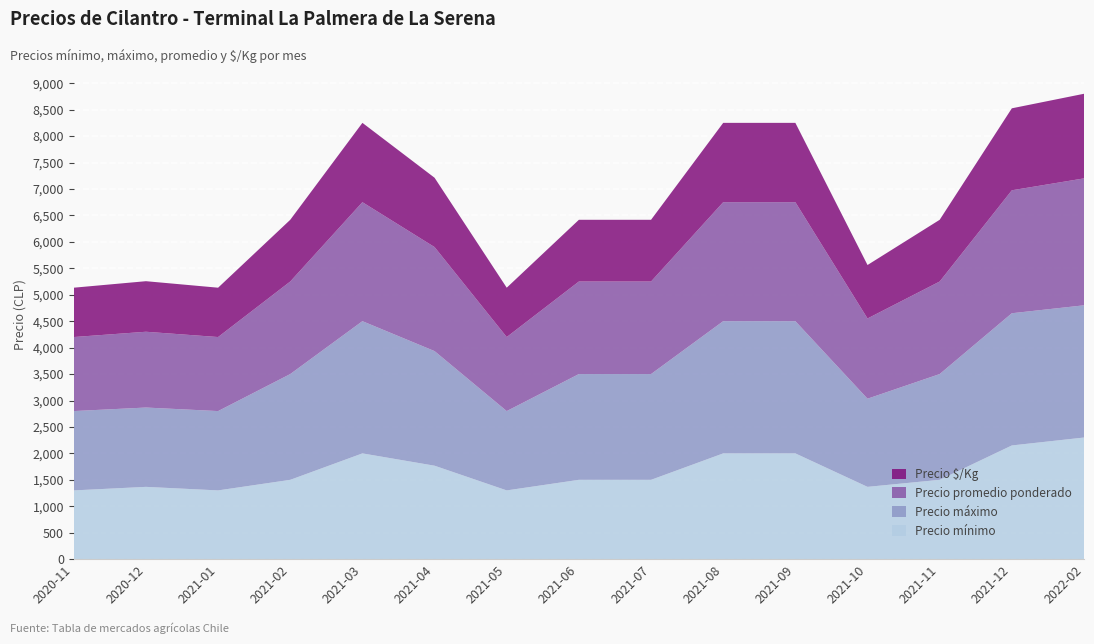

Reading left to right, list all the values displayed in this chart.

Precio mínimo: 1300	1367	1300	1500	2000	1767	1300	1500	1500	2000	2000	1367	1500	2150	2300
Precio máximo: 1500	1500	1500	2000	2500	2167	1500	2000	2000	2500	2500	1667	2000	2500	2500
Precio promedio ponderado: 1400	1433	1400	1750	2250	1967	1400	1750	1750	2250	2250	1517	1750	2325	2400
Precio $/Kg: 933	956	933	1167	1500	1311	933	1167	1167	1500	1500	1011	1167	1550	1600